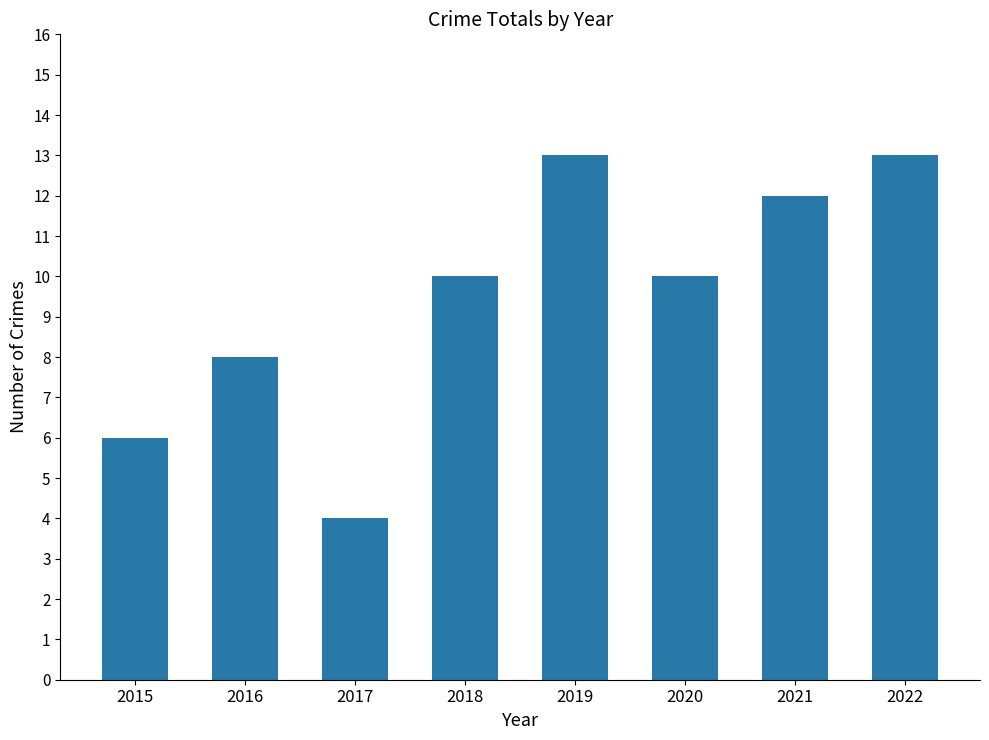

Reading left to right, what are all the values shown in this chart?

6	8	4	10	13	10	12	13